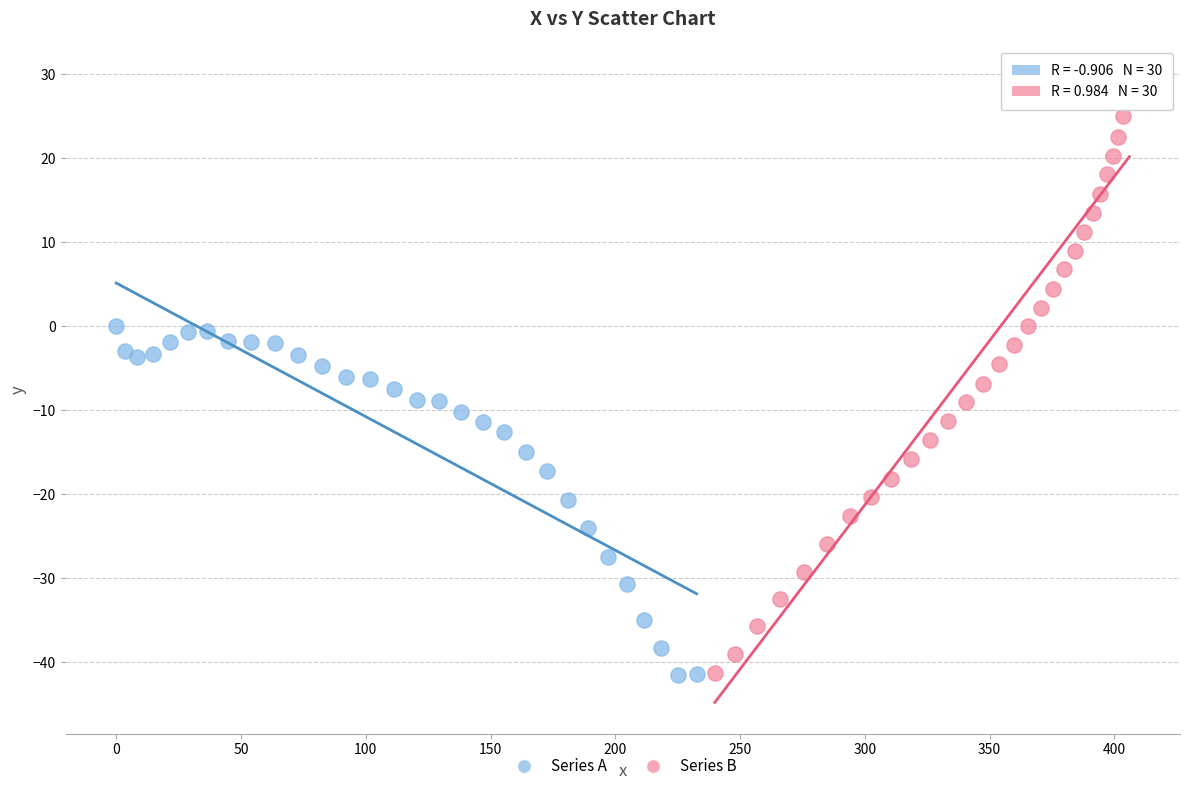

What are all the series names shown in the legend?

Series A, Series B